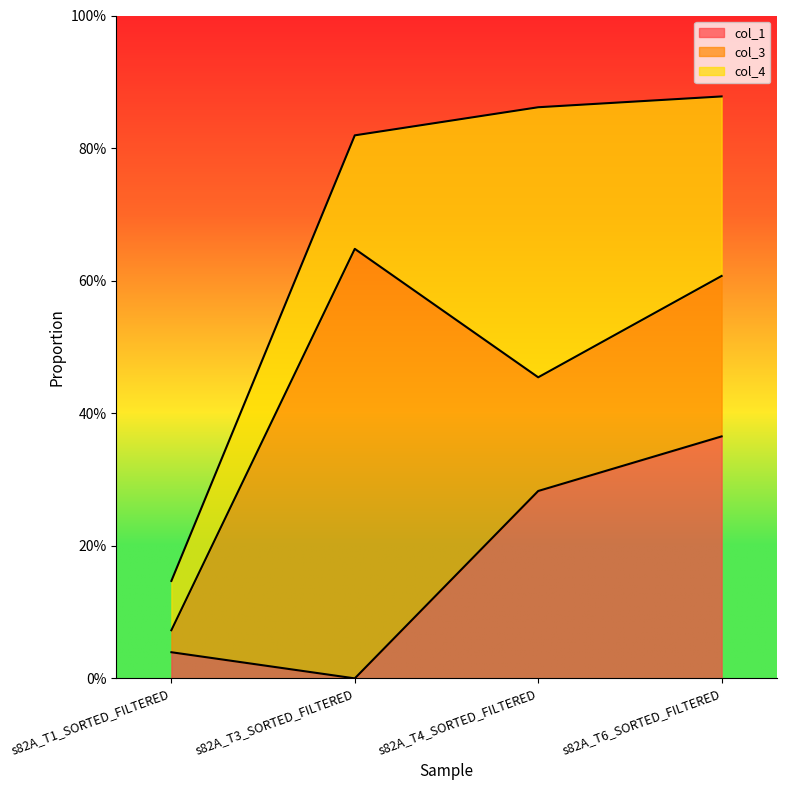

At which category is the sum across all series the highest?

s82A_T6_SORTED_FILTERED